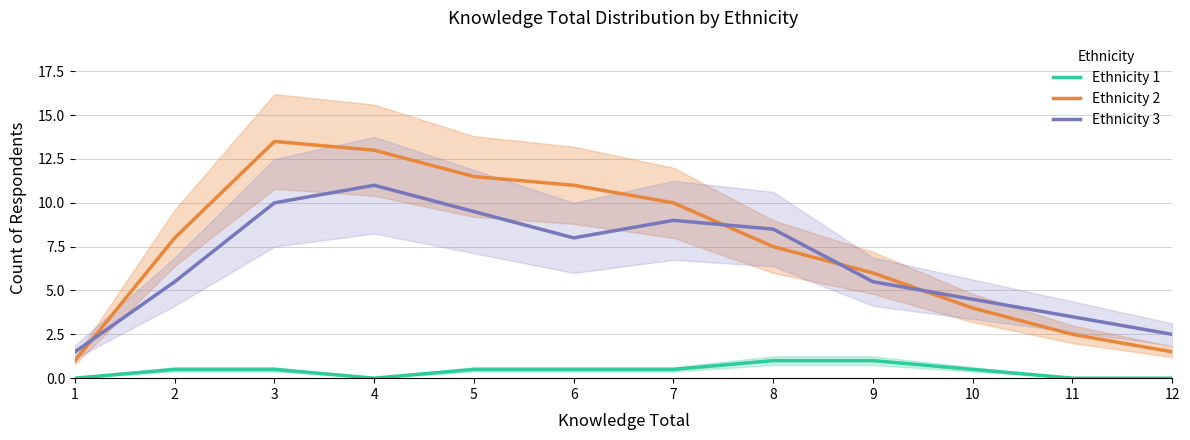

At which category is the sum across all series the highest?

3